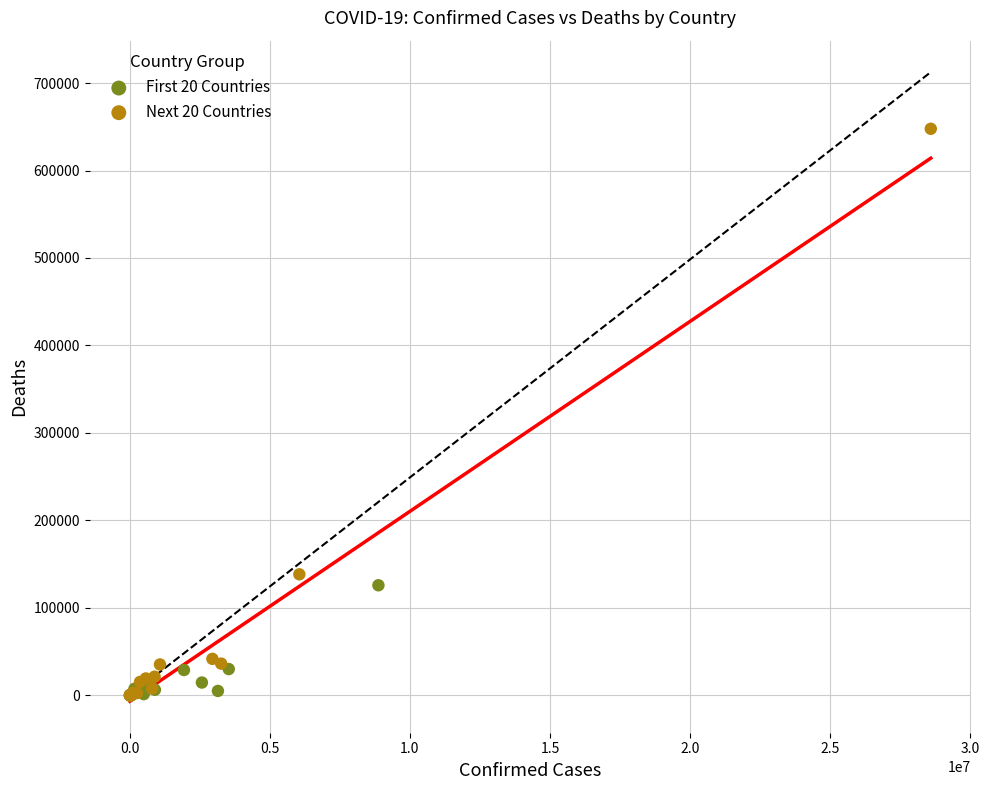

Which series contains the highest Y value?

Next 20 Countries